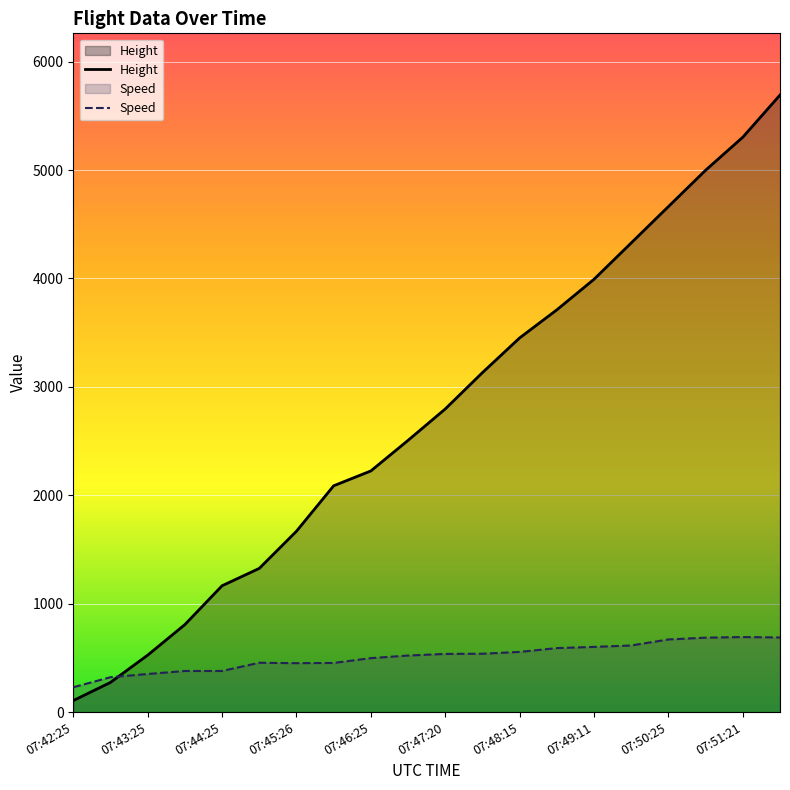

Which category has the lowest value across all series?

07:42:25